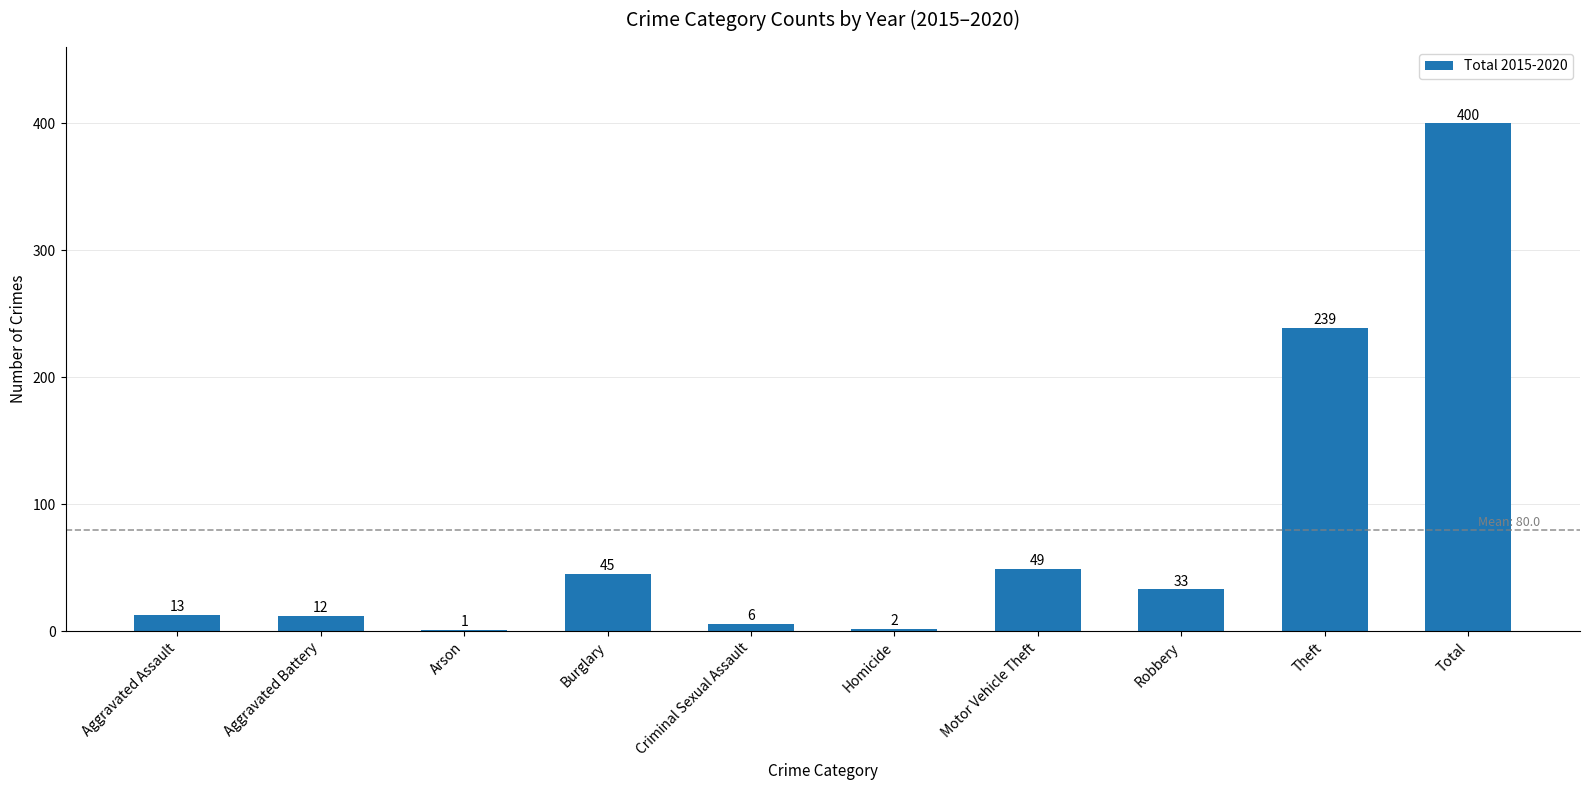

What is the sum of all values?

800